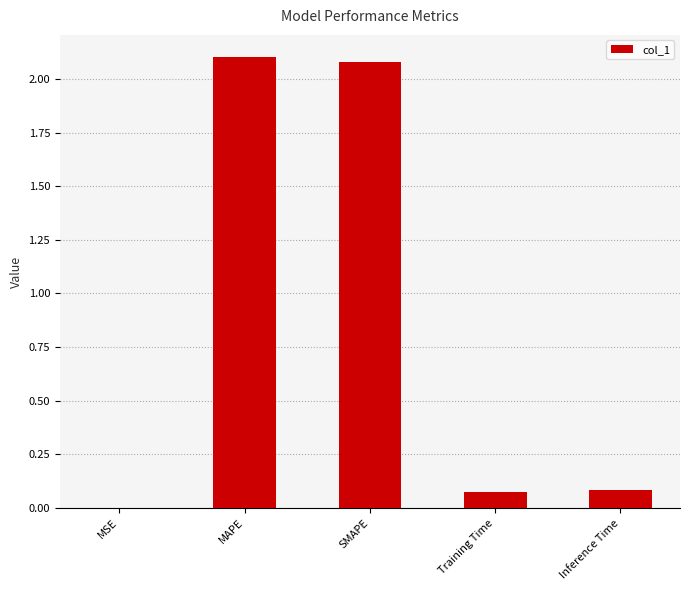

The chart shows a value of 0.0 at Inference Time. True or false?

False